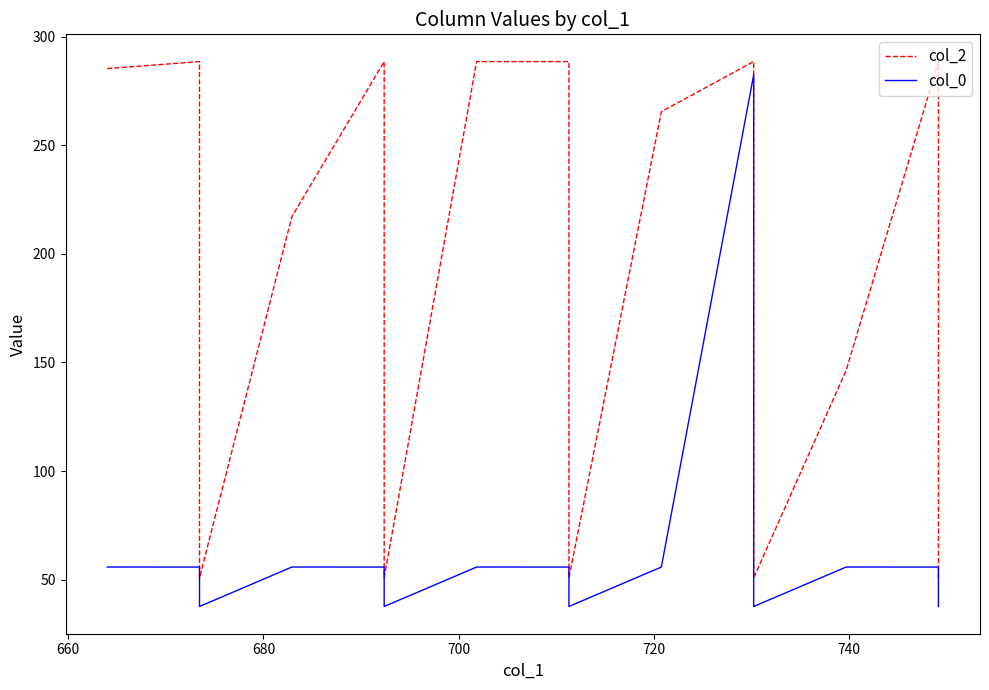

Which series has the largest total across all categories?

col_2